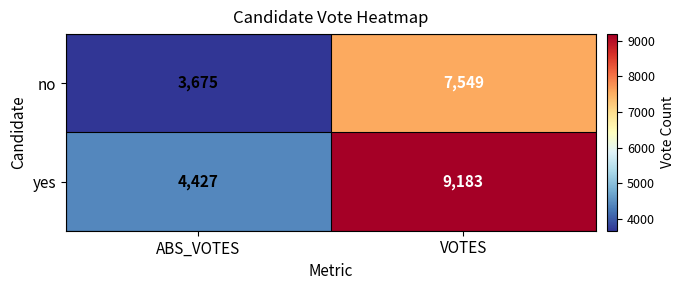

Which series has the largest total across all categories?

yes